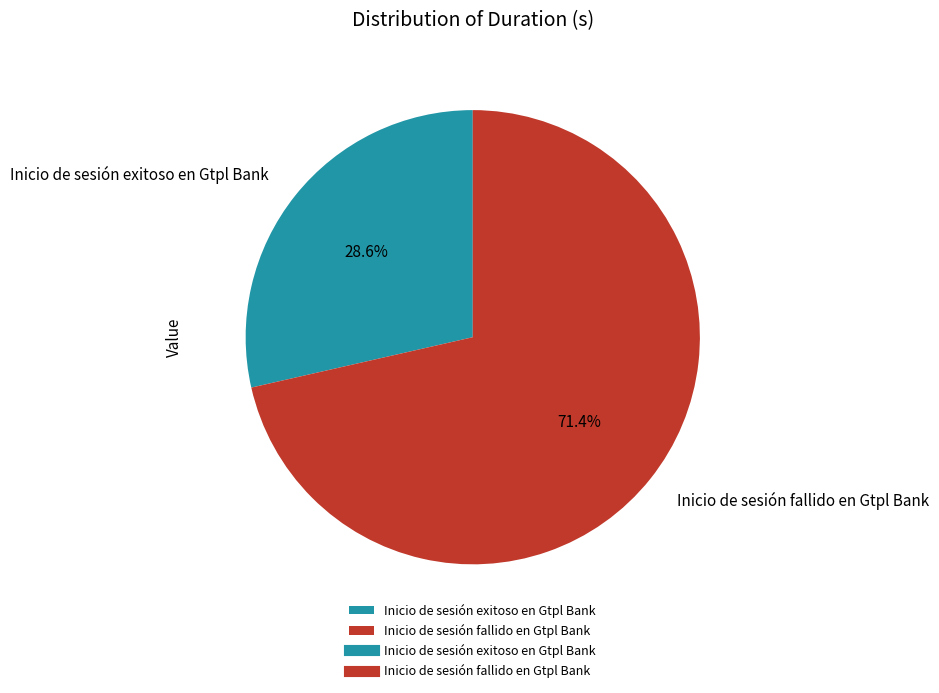

To the nearest percent, what is the combined percentage of Inicio de sesión exitoso en Gtpl Bank and Inicio de sesión fallido en Gtpl Bank?

100%